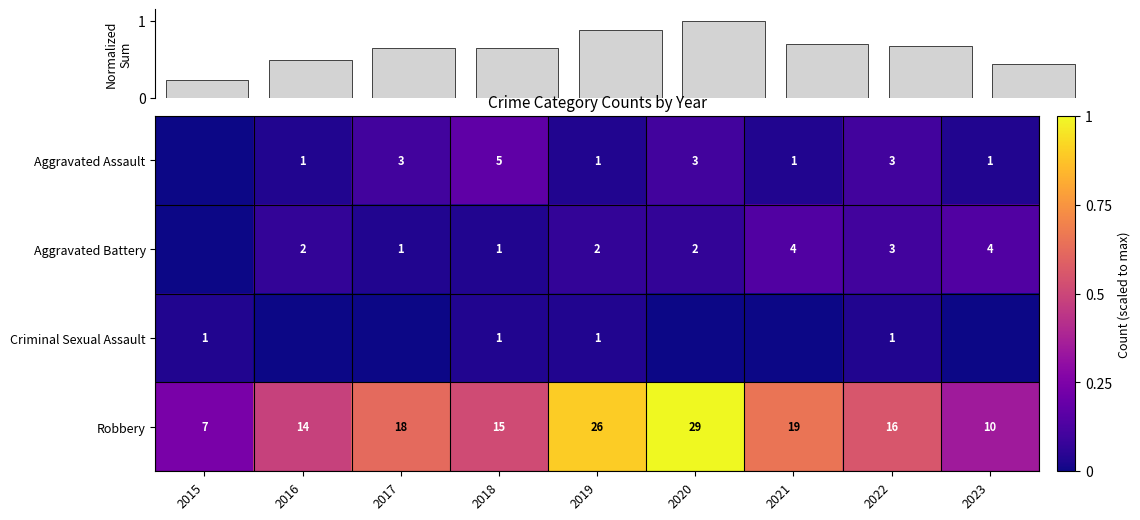

At which category is the sum across all series the highest?

2020